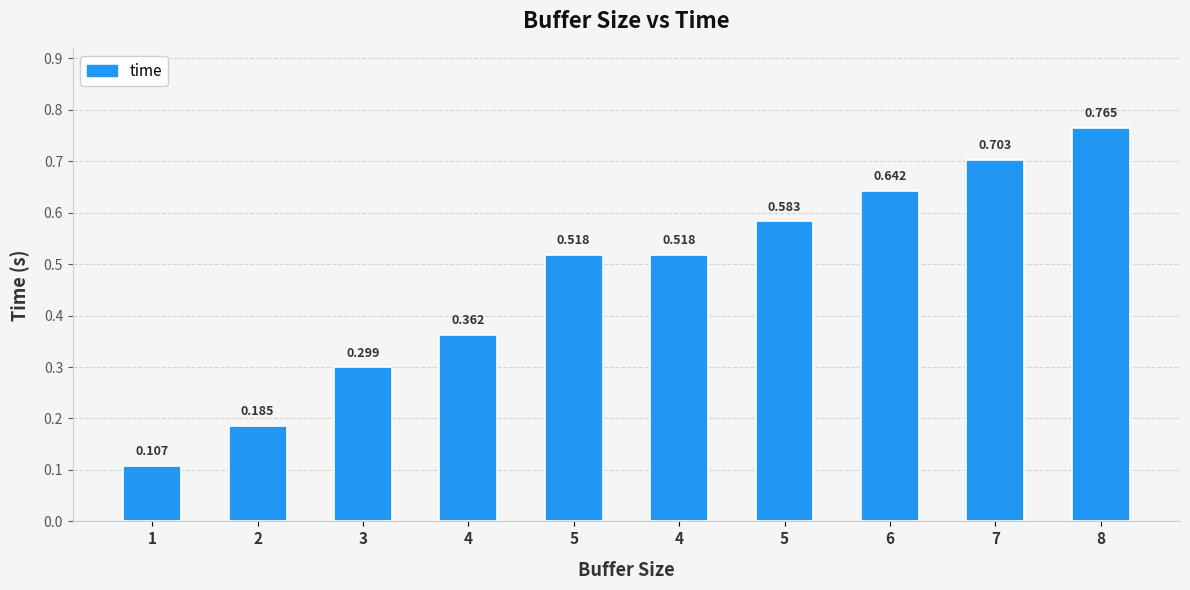

Are the bars grouped side by side (vs. stacked)?

No